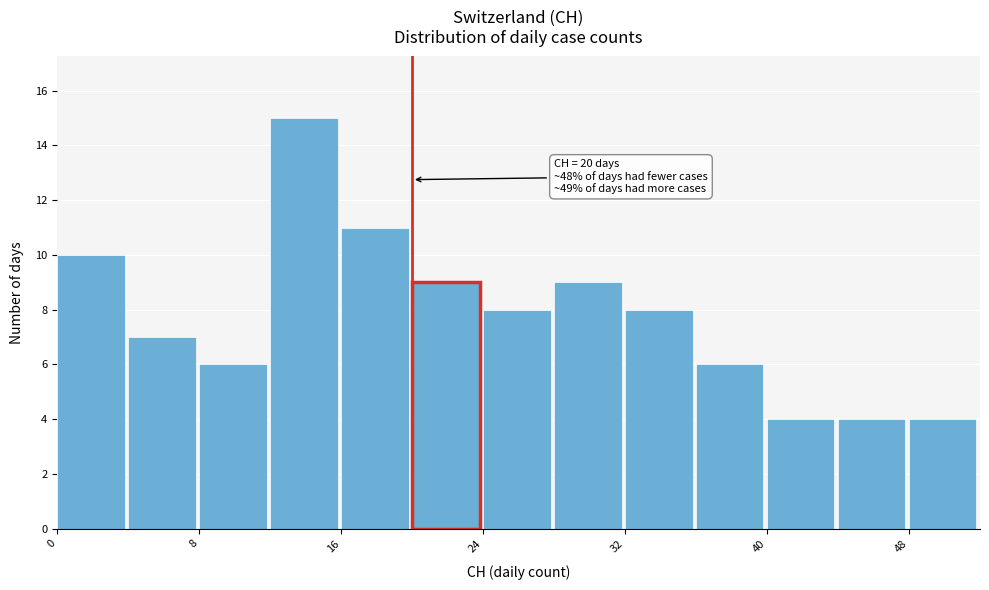

Over which range of the x-axis is the bar tallest?

12 to 16